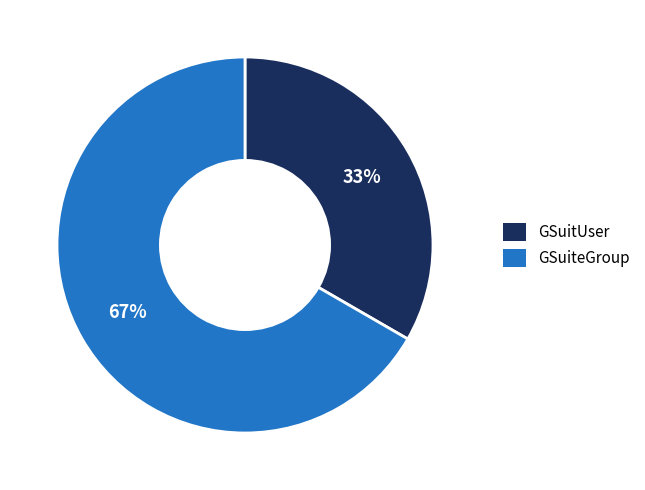

What is the majority slice?

GSuiteGroup